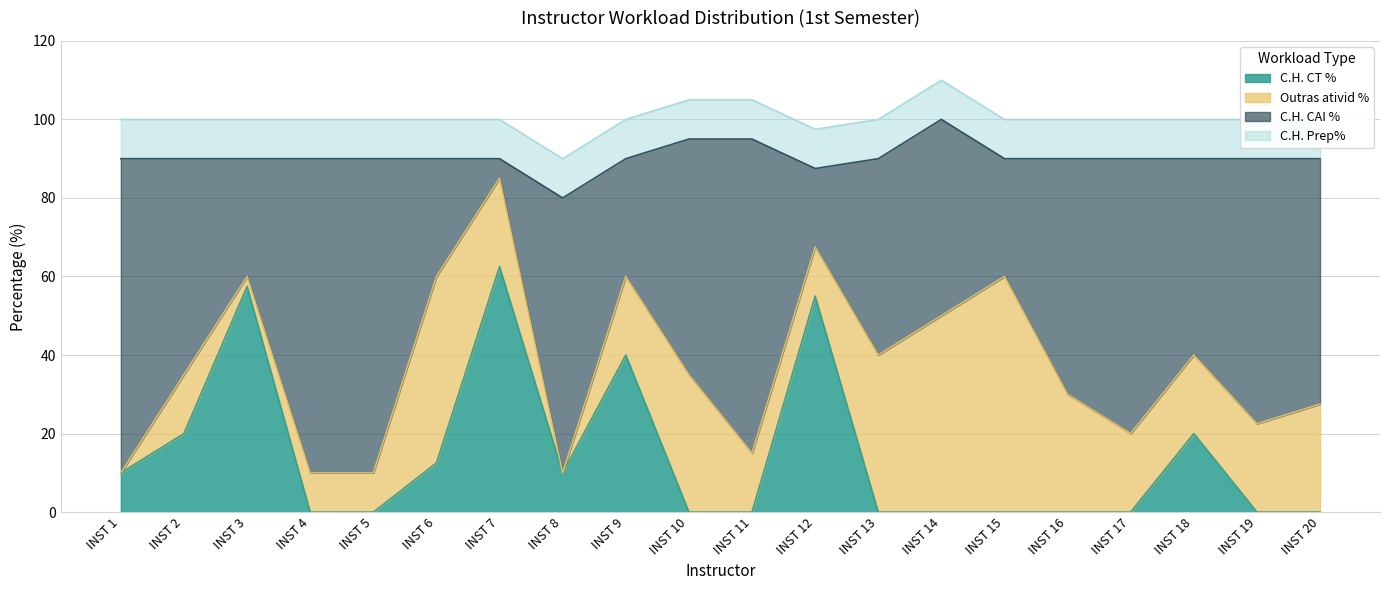

Read the C.H. CT % value at INST 1.

10.0